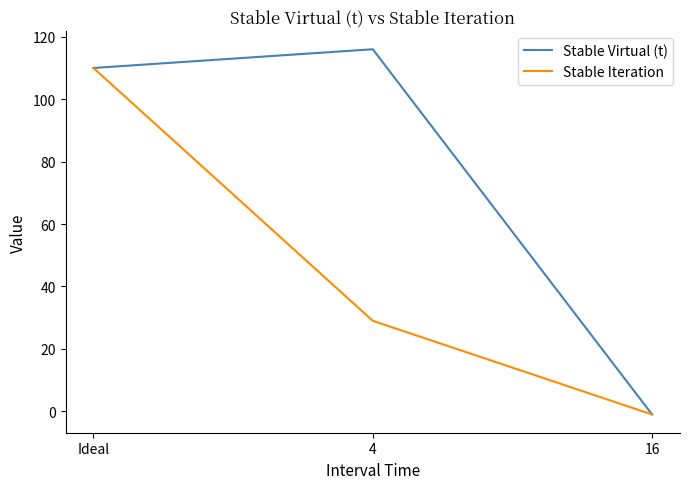

At which category is the sum across all series the highest?

Ideal